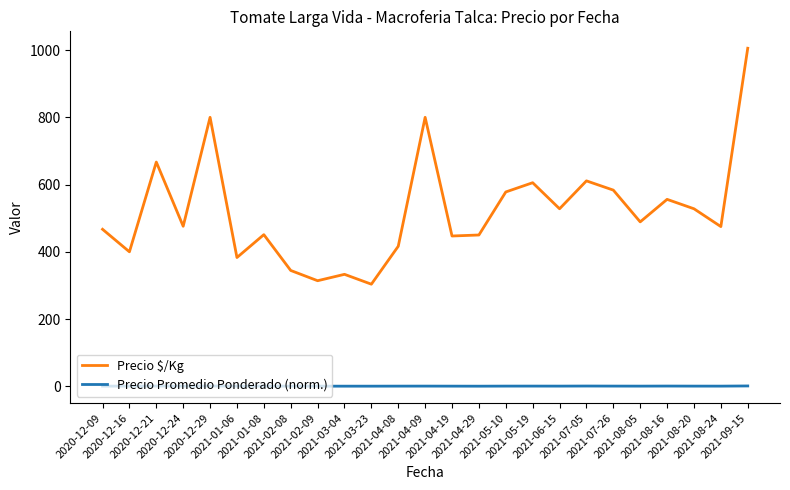

How many series are shown in this chart?

2